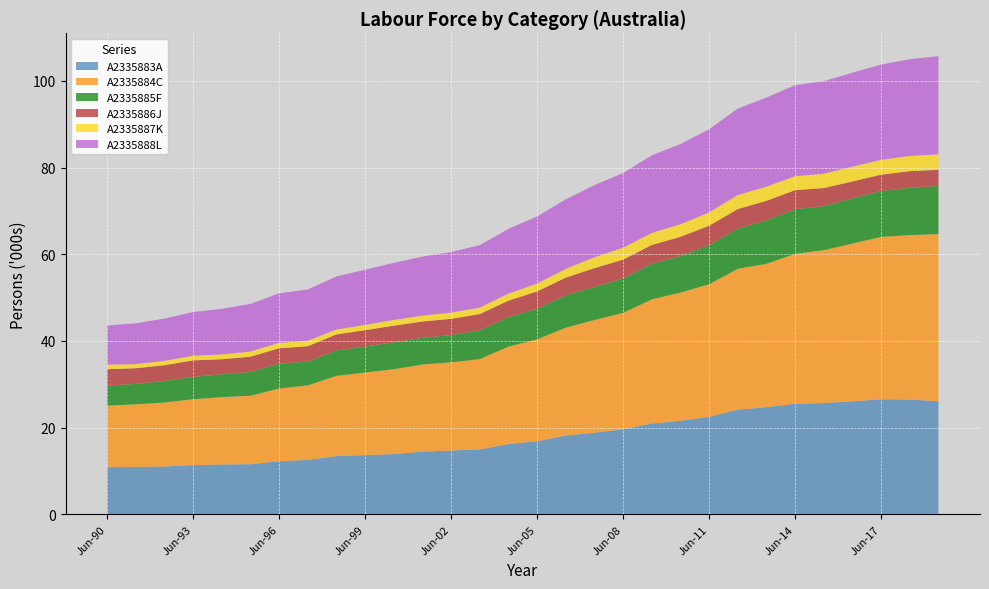

Reading left to right, extract all data points from this chart.

A2335883A: 10866	10956	11050	11371	11513	11573	12258	12580	13430	13674	13900	14469	14732	14972	16222	16873	18188	18848	19632	20953	21579	22499	24145	24718	25524	25689	26070	26542	26495	26080
A2335884C: 14219	14418	14741	15179	15528	15778	16765	17160	18531	19029	19586	20087	20335	20833	22471	23490	24865	25975	26841	28635	29576	30561	32490	33063	34560	35245	36387	37443	37911	38573
A2335885F: 4601	4719	4990	5140	5278	5524	5759	5502	5847	6002	6201	6146	6304	6628	6792	7054	7466	7615	7918	8207	8399	9008	9261	10037	10273	10173	10408	10594	10936	11082
A2335886J: 3794	3613	3621	3826	3462	3494	3524	3547	3701	3781	3835	3782	3734	3771	3814	4003	4089	4357	4368	4342	4465	4506	4527	4511	4421	4158	3913	3776	3819	3729
A2335887K: 1036	954	994	1072	1106	1175	1256	1258	1120	1200	1321	1353	1425	1476	1614	1797	2009	2496	2740	2760	2884	3044	3233	3245	3220	3290	3413	3409	3514	3564
A2335888L: 9038	9414	9761	10087	10528	10990	11423	11825	12247	12736	13170	13610	13978	14416	14935	15502	16047	16648	17235	17898	18506	19212	19934	20563	21008	21358	21688	21980	22311	22647